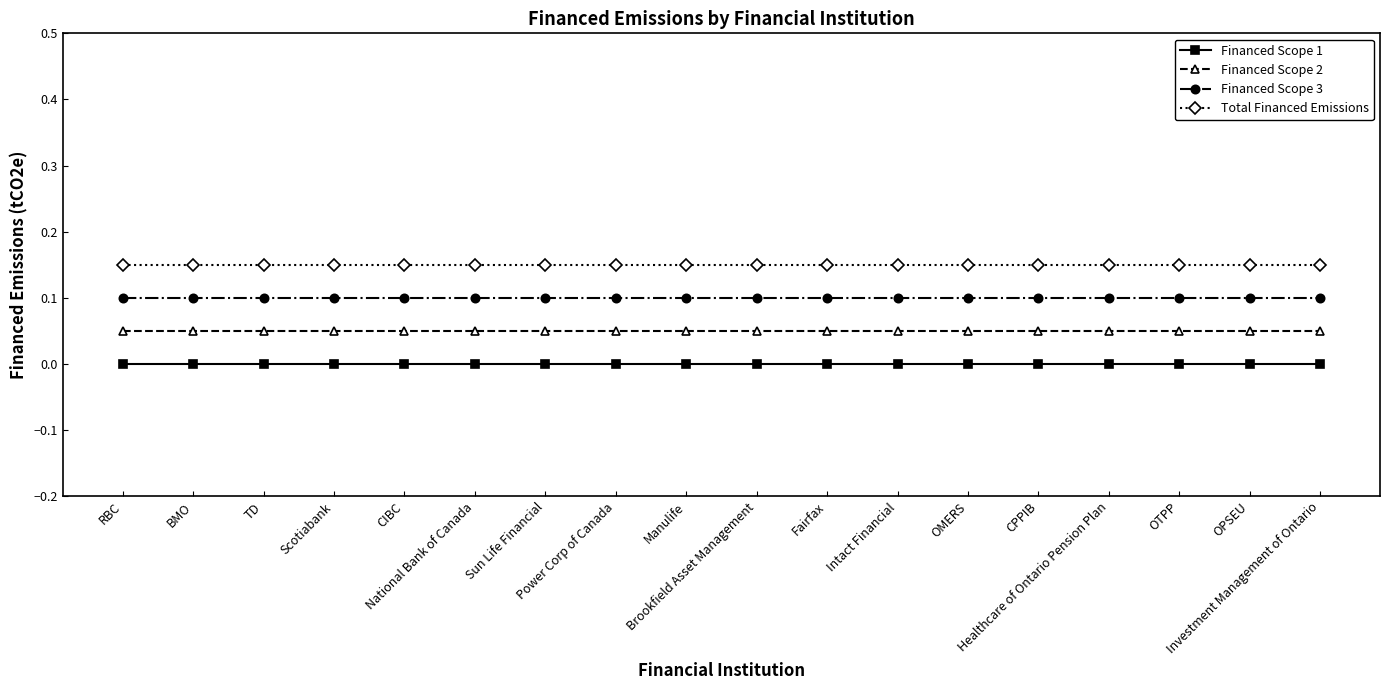

Which series has the largest total across all categories?

Total Financed Emissions